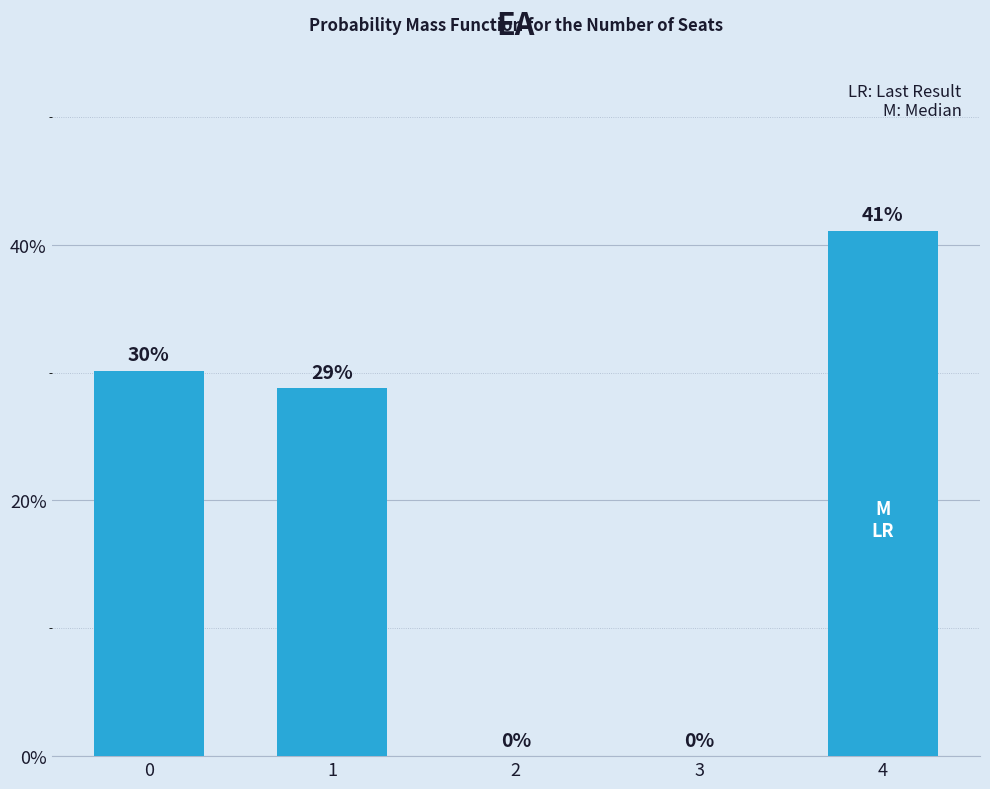

Are the bars horizontal?

No